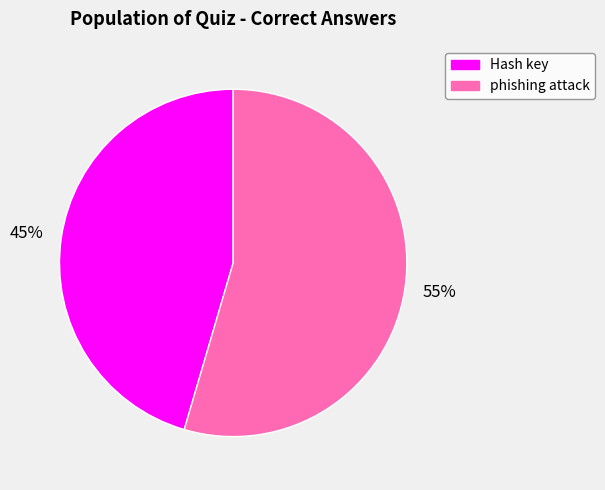

How many slices are in this pie chart?

2